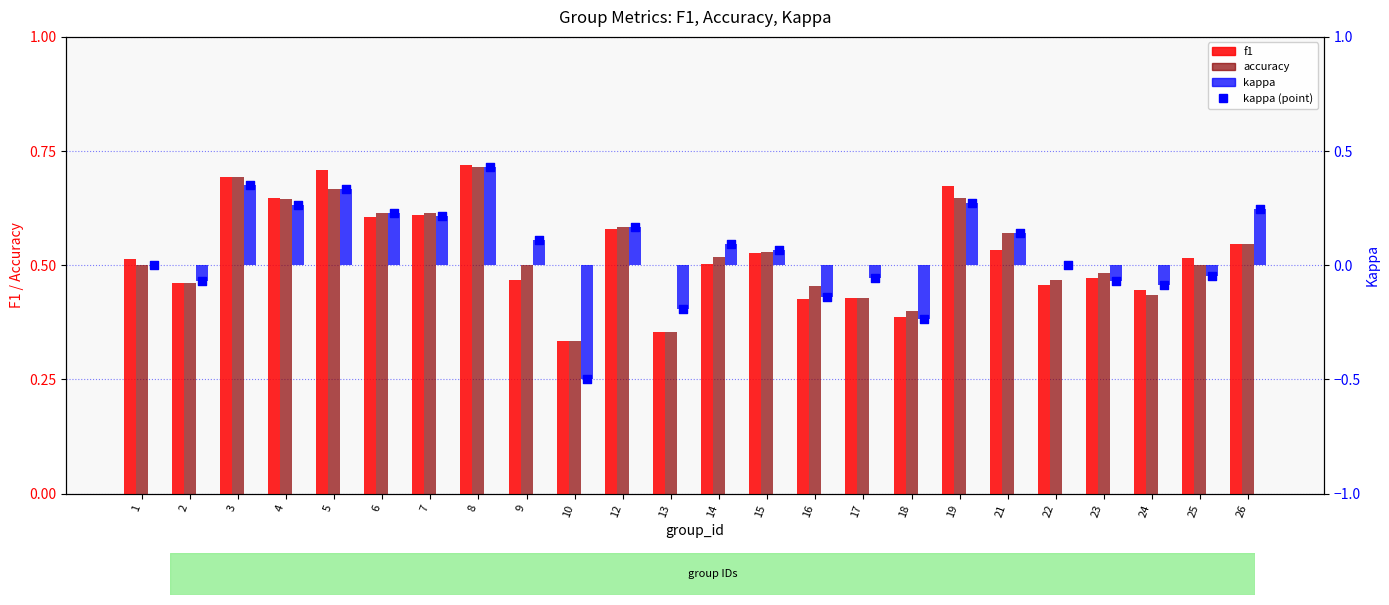

Which series contains the lowest Y value?

kappa